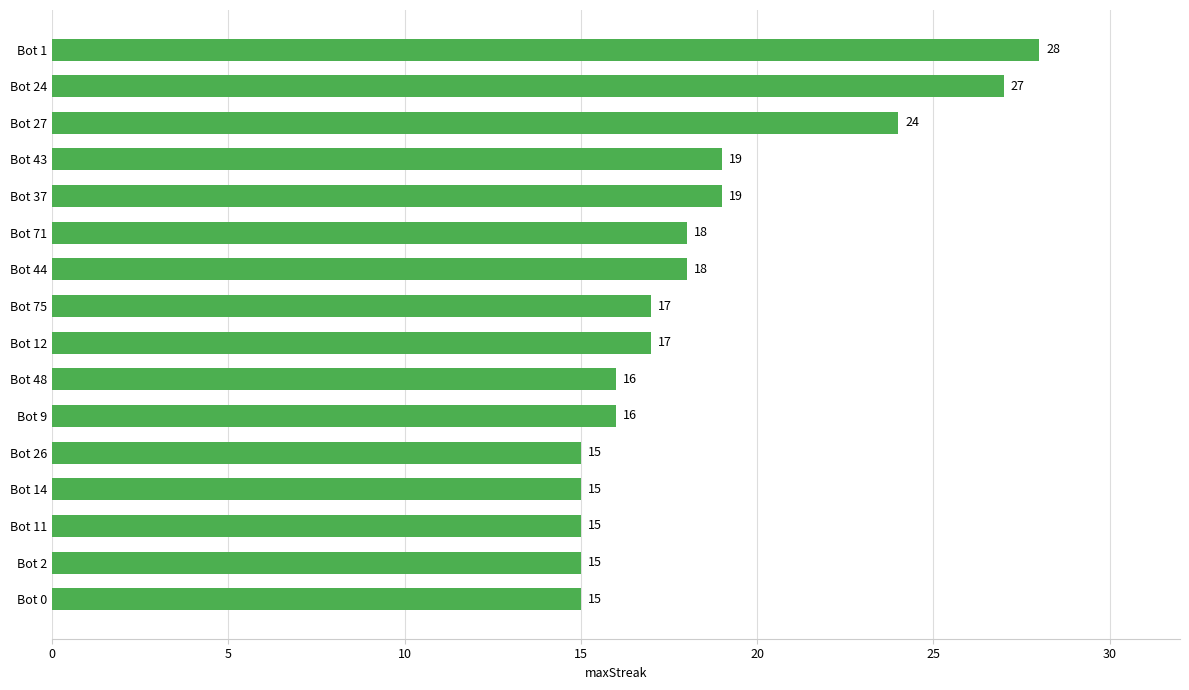

What value does the data have at Bot 24, to the nearest 5?

25